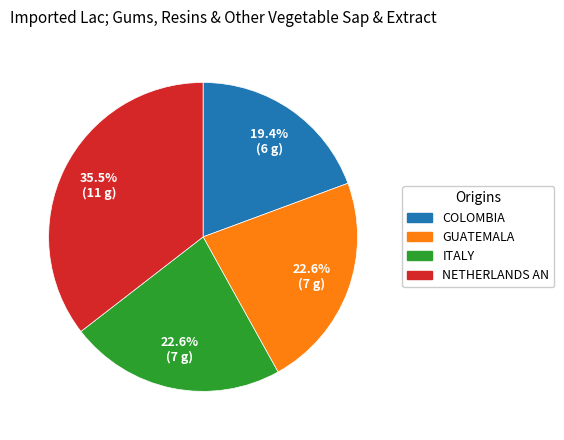

Count the number of slices in the pie.

4